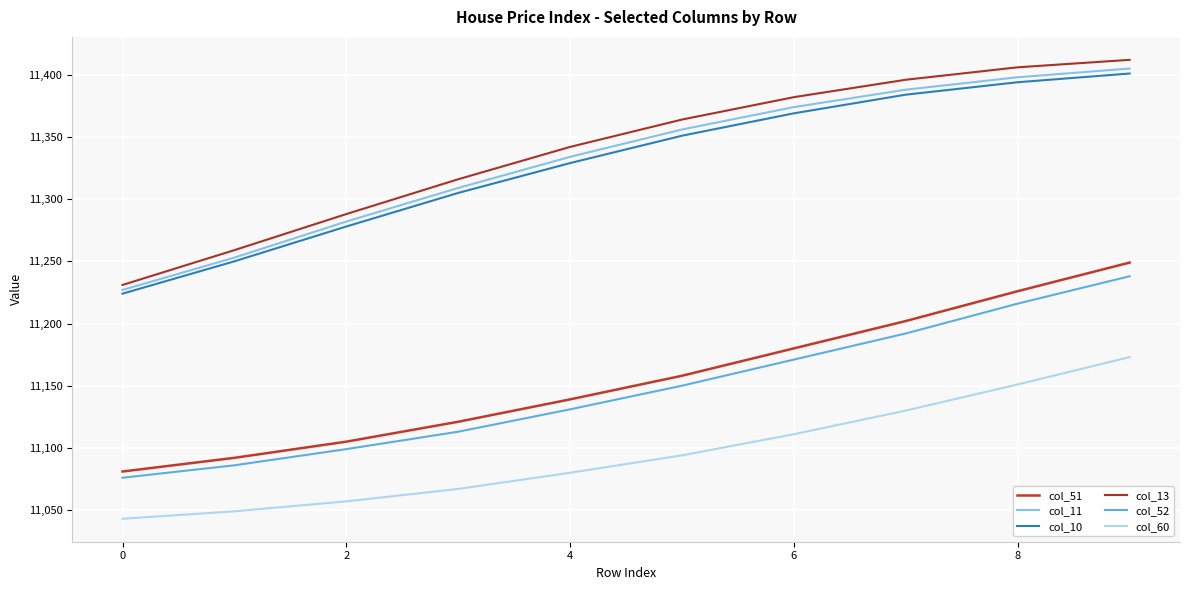

What is the smallest value displayed?

11043